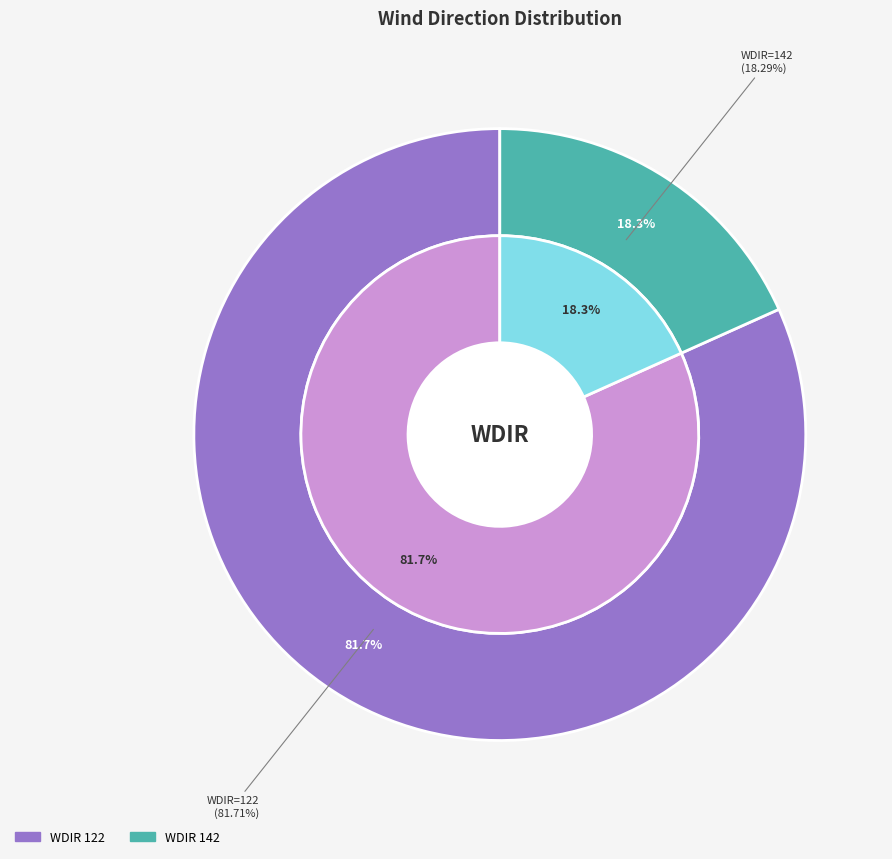

Does 122 account for over 50% of the chart?

No